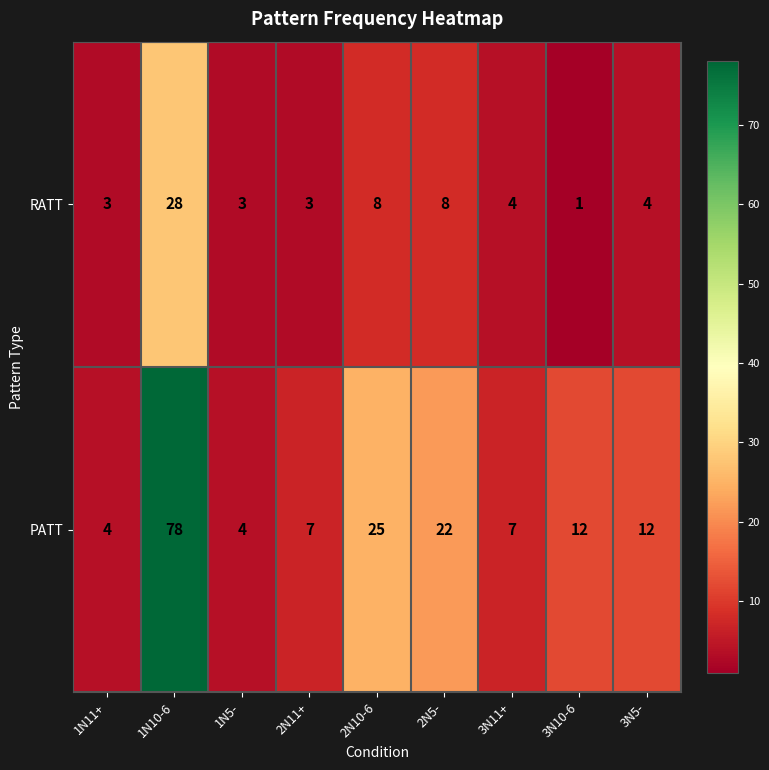

List the series in order of their peak value, highest first.

PATT, RATT